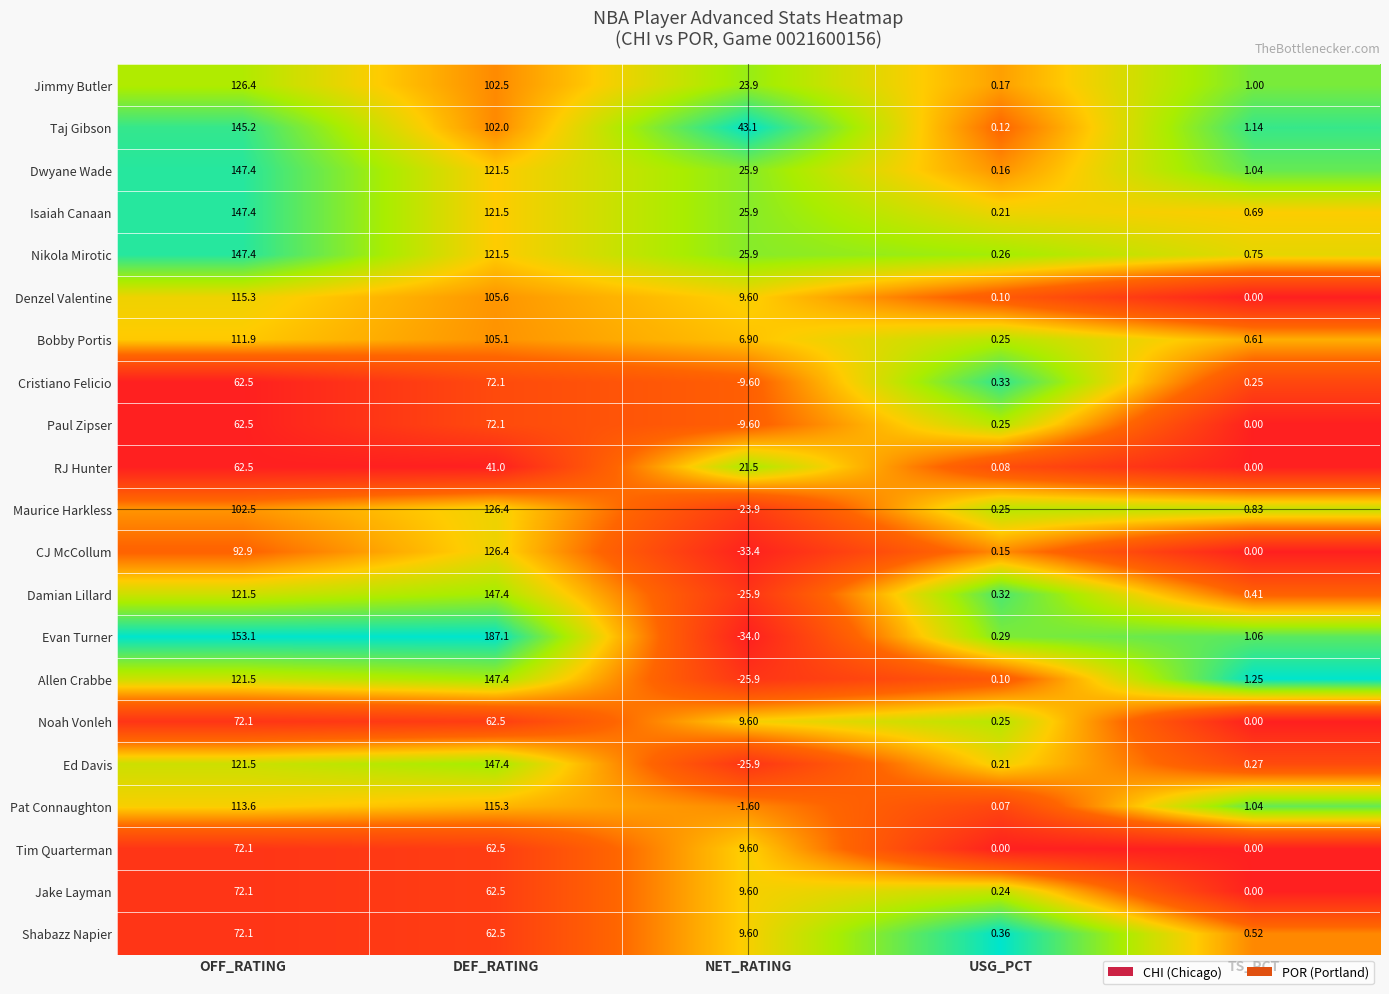

Is the value of Bobby Portis at NET_RATING greater than the value of Allen Crabbe at DEF_RATING?

No